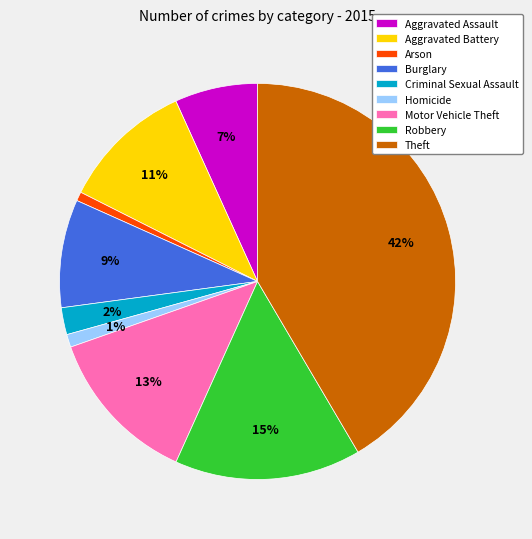

What is the largest slice in the pie chart?

Theft